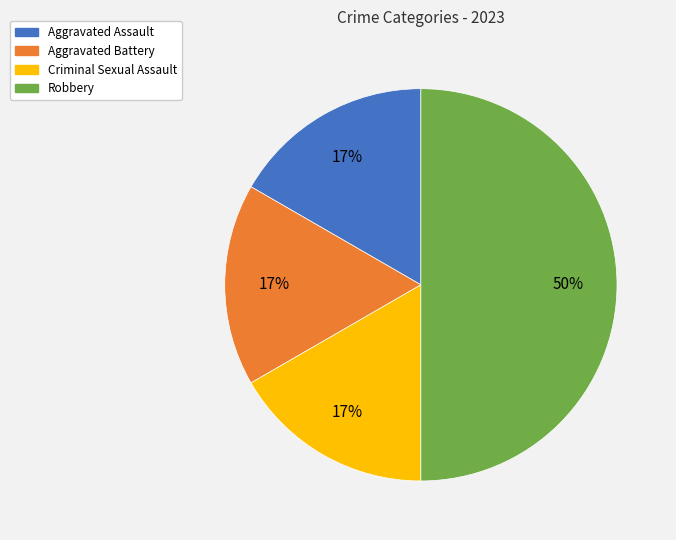

To the nearest percent, what is the average slice percentage?

25%